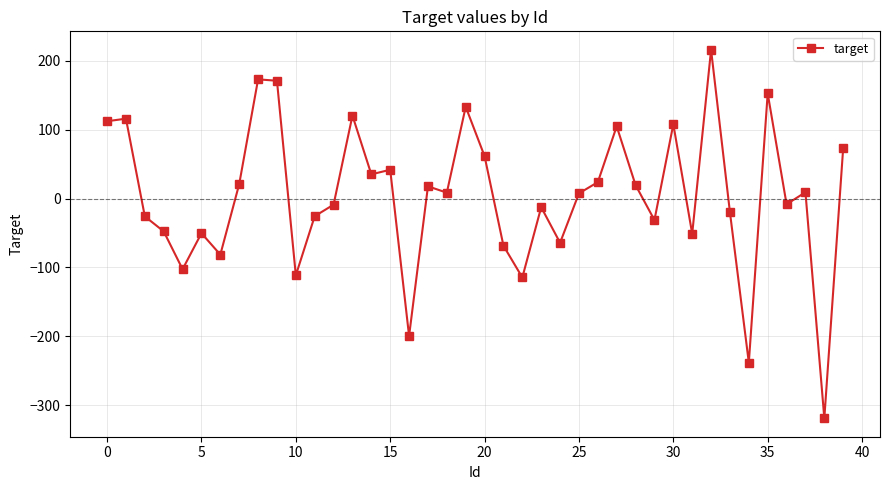

What is the value of the 10th point from the left?

170.9